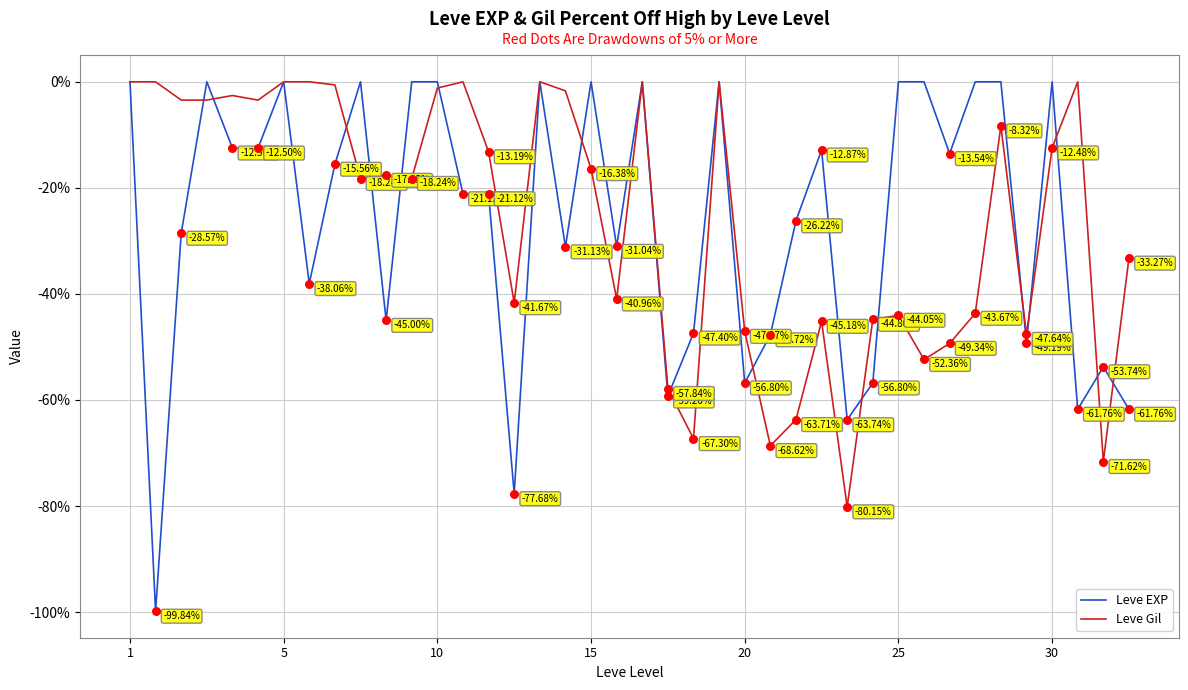

Which series has the largest total across all categories?

Leve Gil